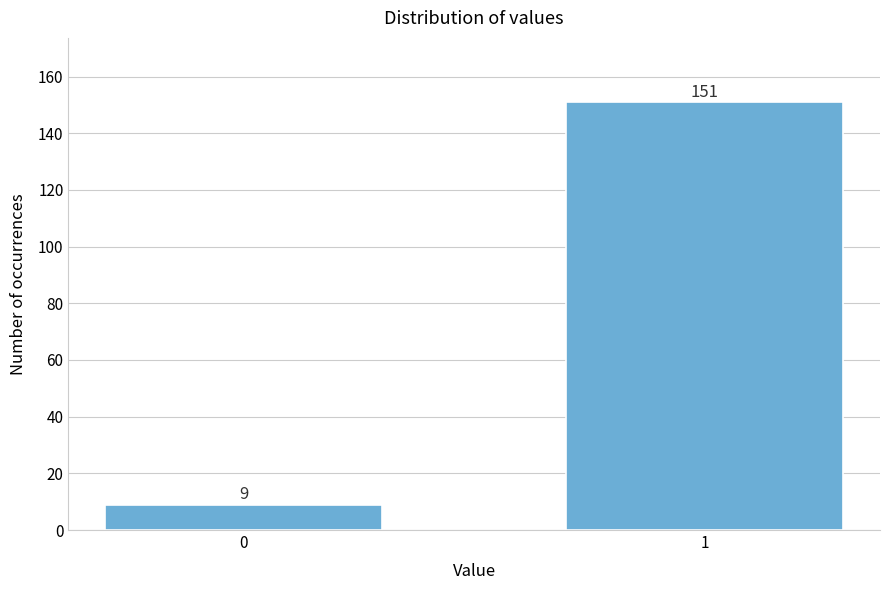

Reading left to right, extract all data points from this chart.

0=9	1=151